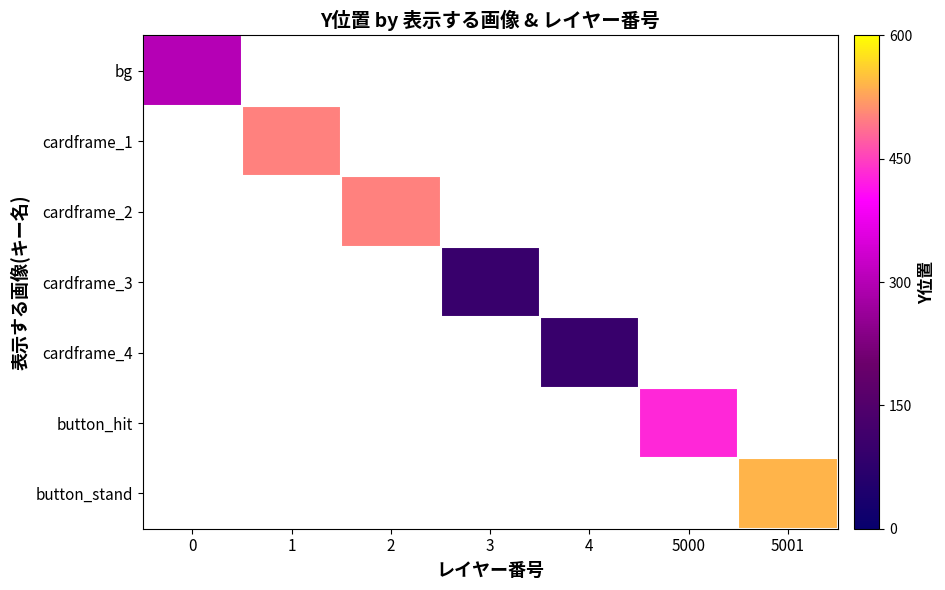

At how many categories does at least one series exceed 299?

5